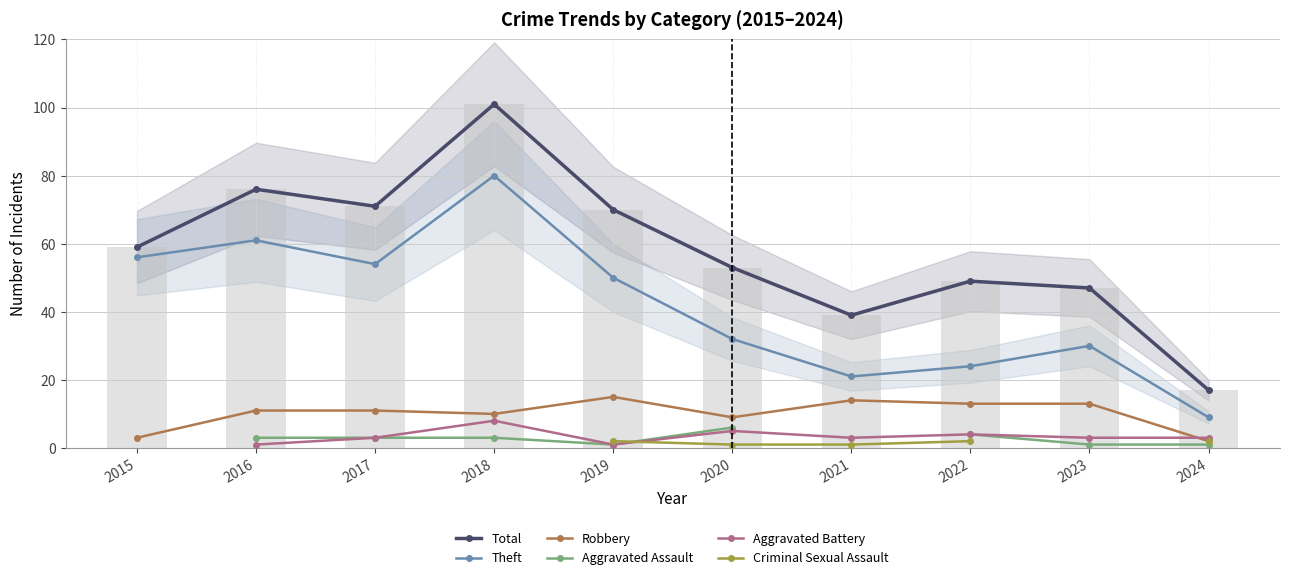

What is the average value of the Total series?

58.2